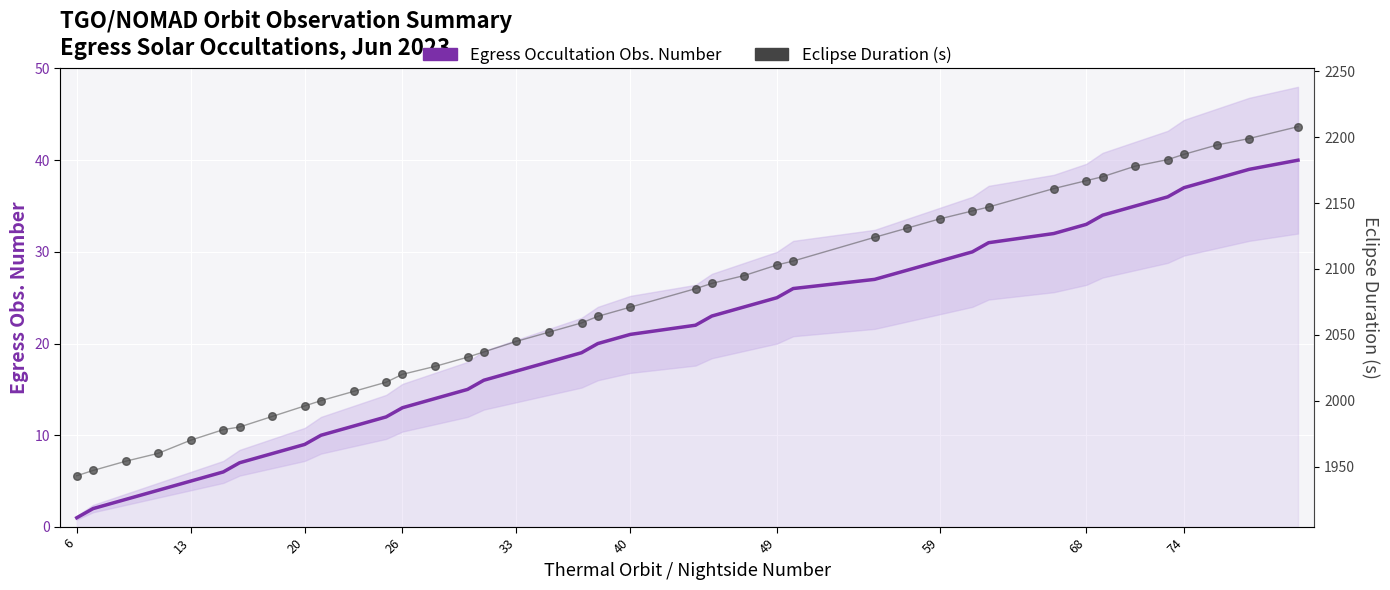

What are all the series names shown in the legend?

Egress Occultation Obs. Number, Eclipse Duration (s)